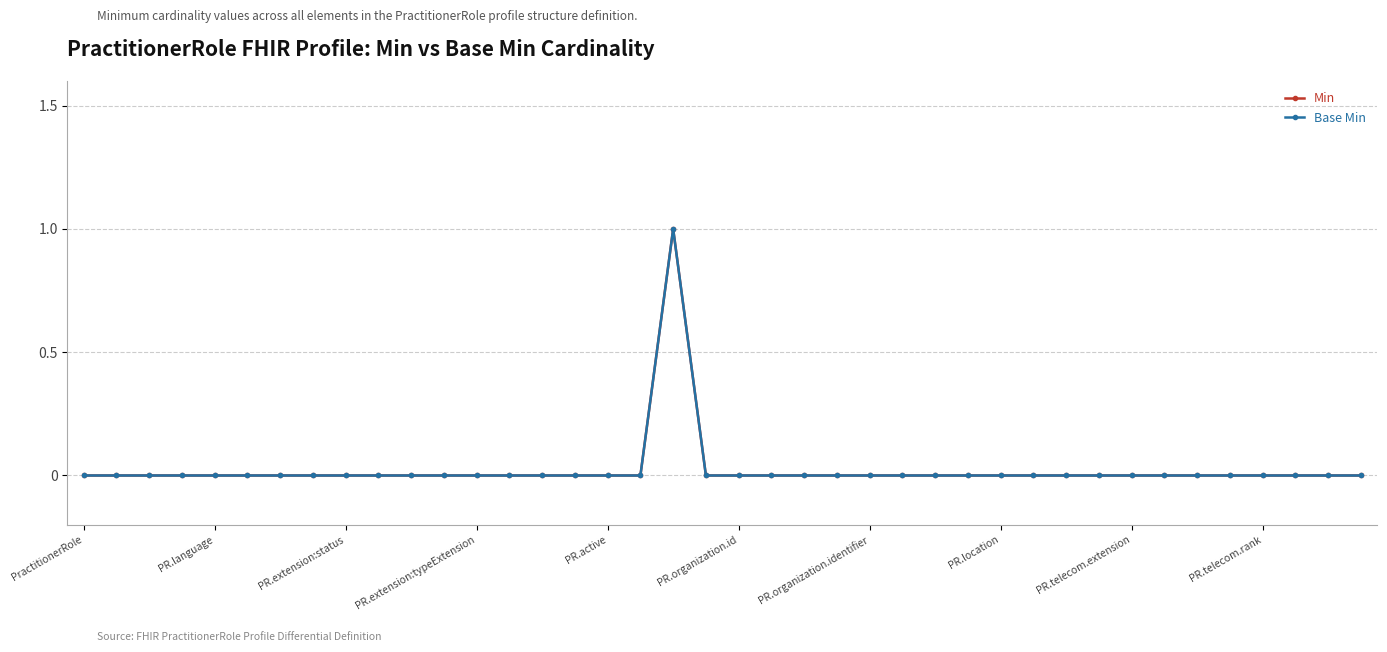

Is this an area chart (filled region under the line)?

No